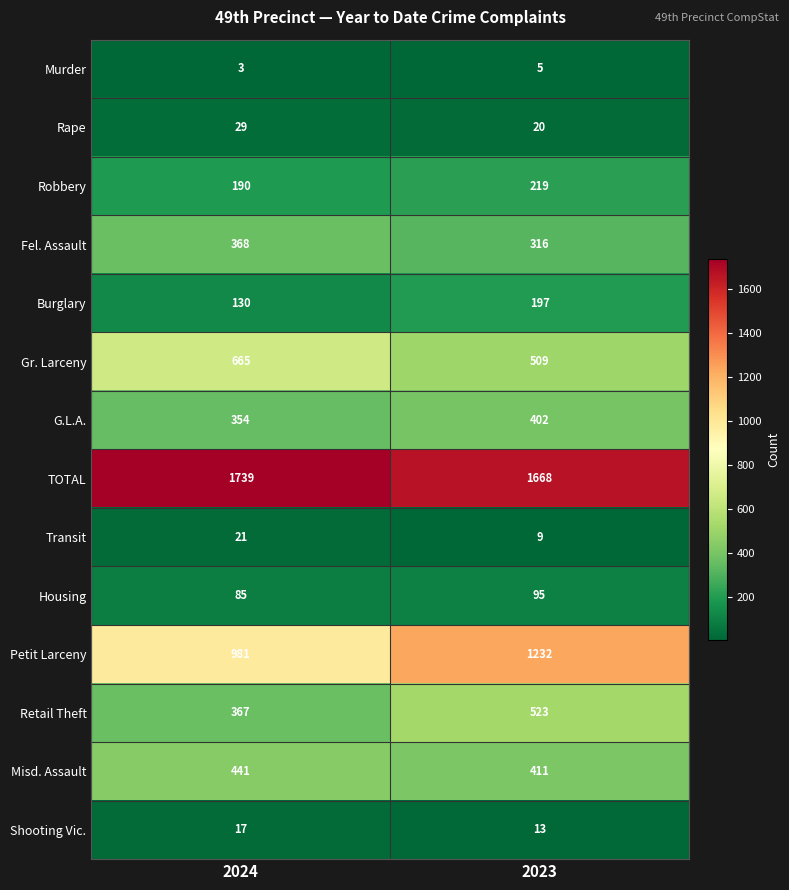

Which category has the lowest value across all series?

2024